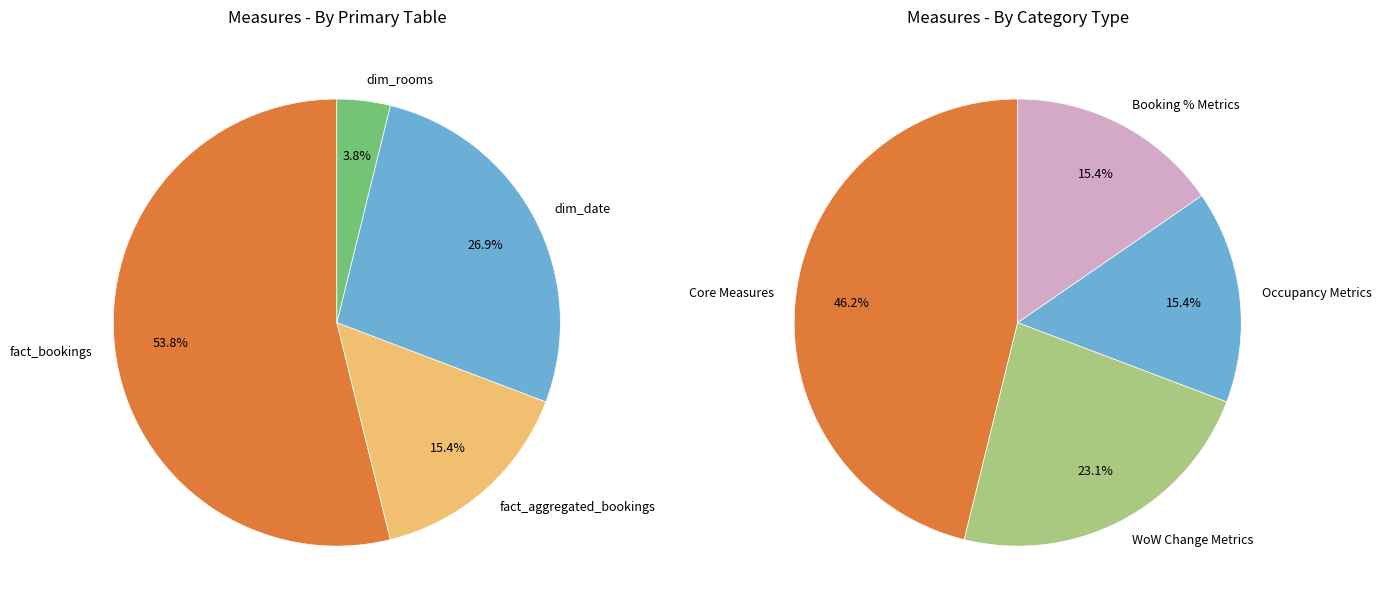

What is the majority slice?

fact_bookings